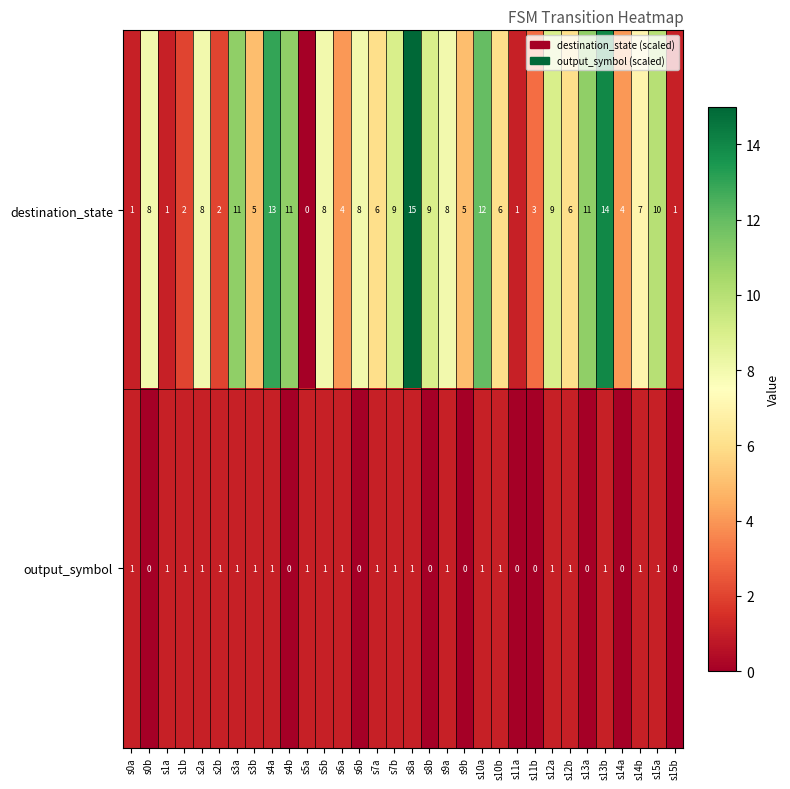

Which series has the largest total across all categories?

destination_state